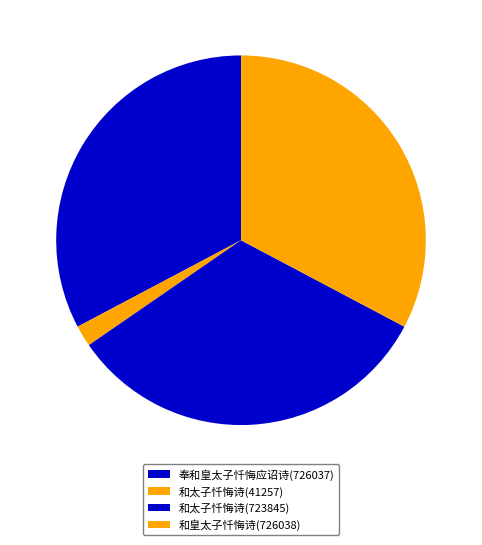

To the nearest percent, what is the difference between the largest and smallest slice percentages?

31%